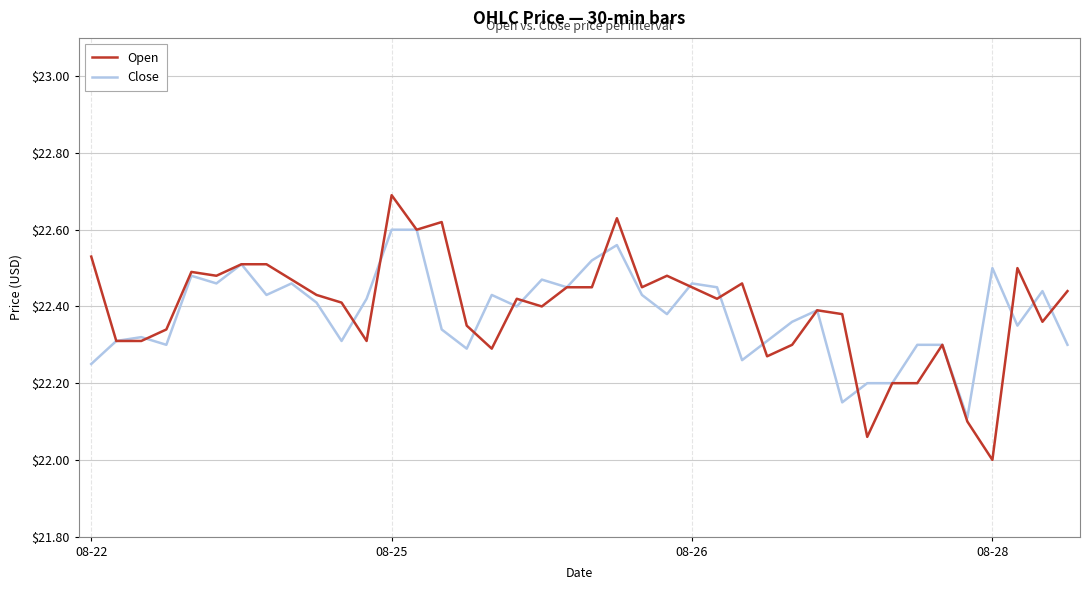

List the series in order of their peak value, lowest first.

Close, Open